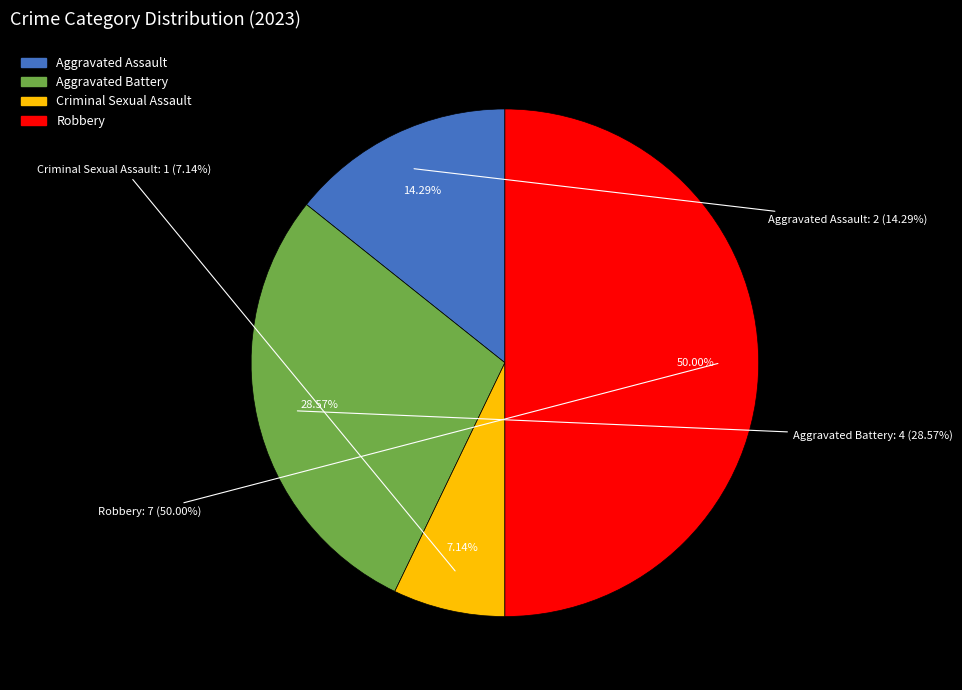

Which slice is the largest?

Robbery